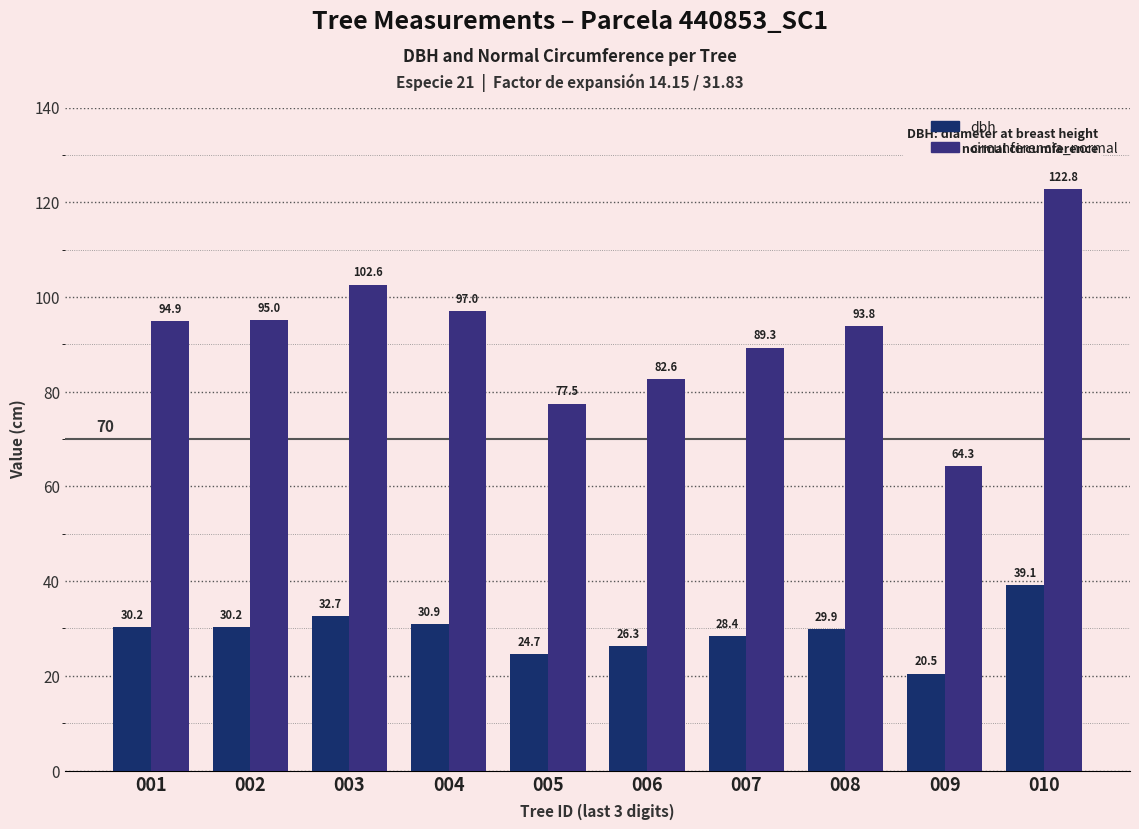

What is the minimum value for circunferencia_normal?

64.3